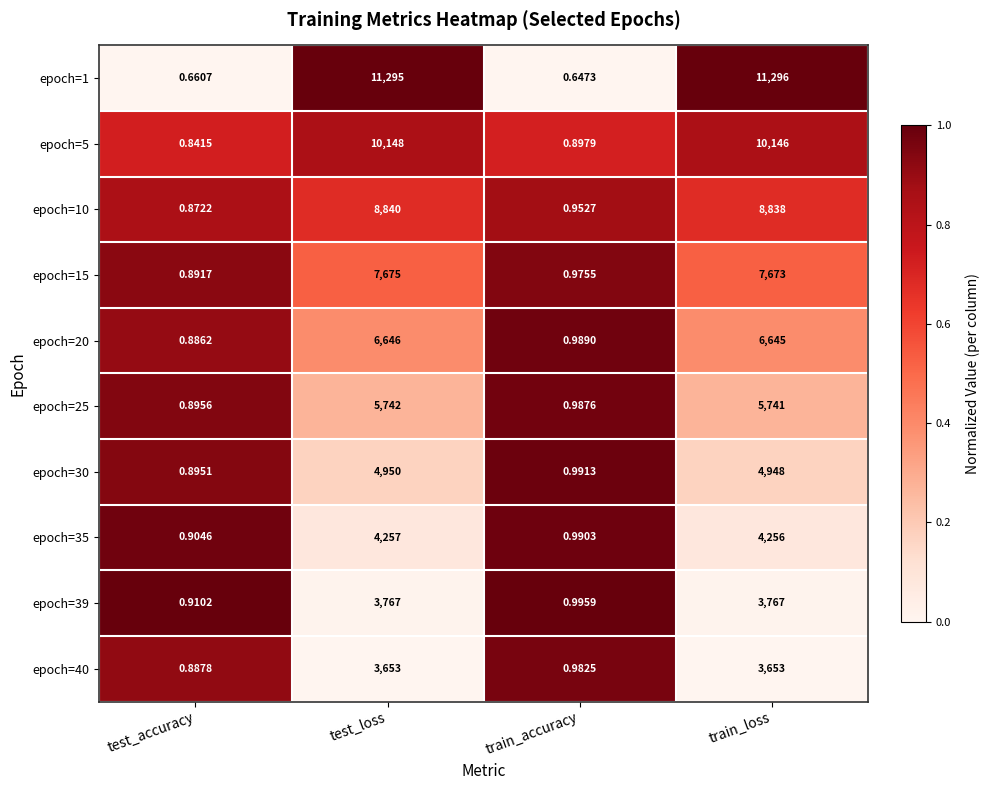

At which label does epoch=20 first exceed 6645?

test_loss